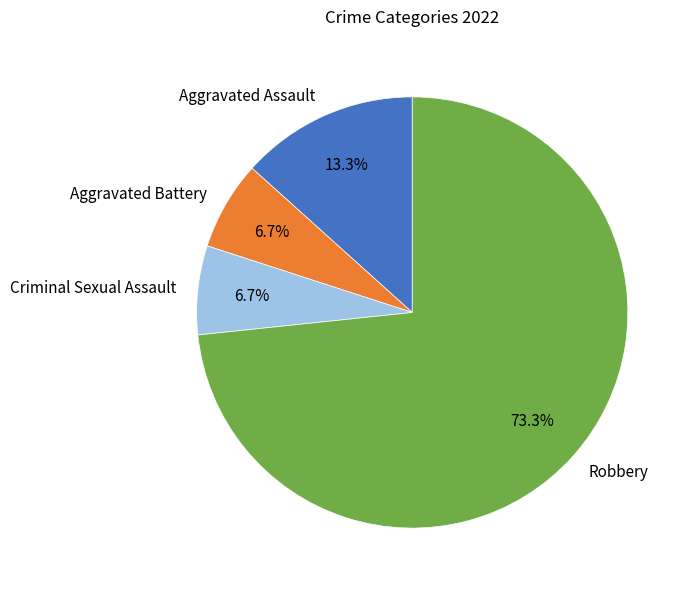

What percentage is NOT represented by Robbery?

26.7%